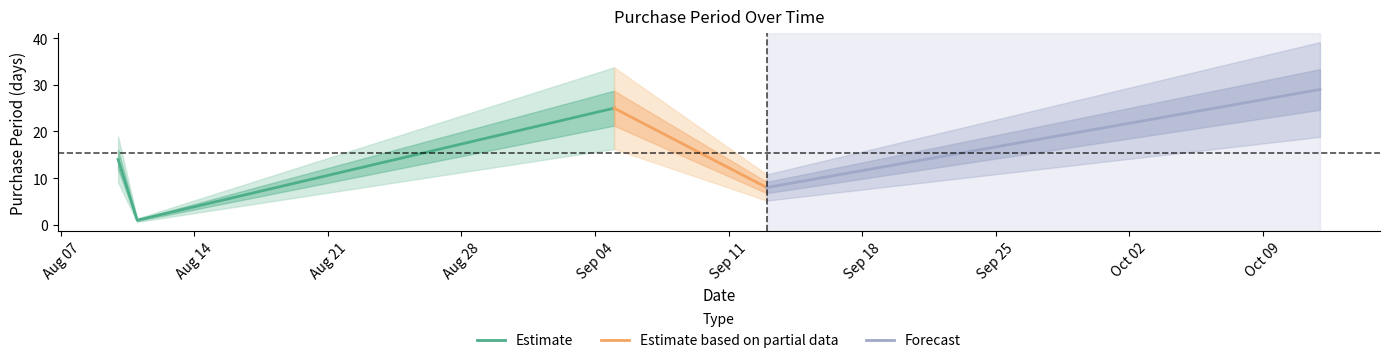

True or false: Estimate based on partial data and Forecast intersect in this chart.

False